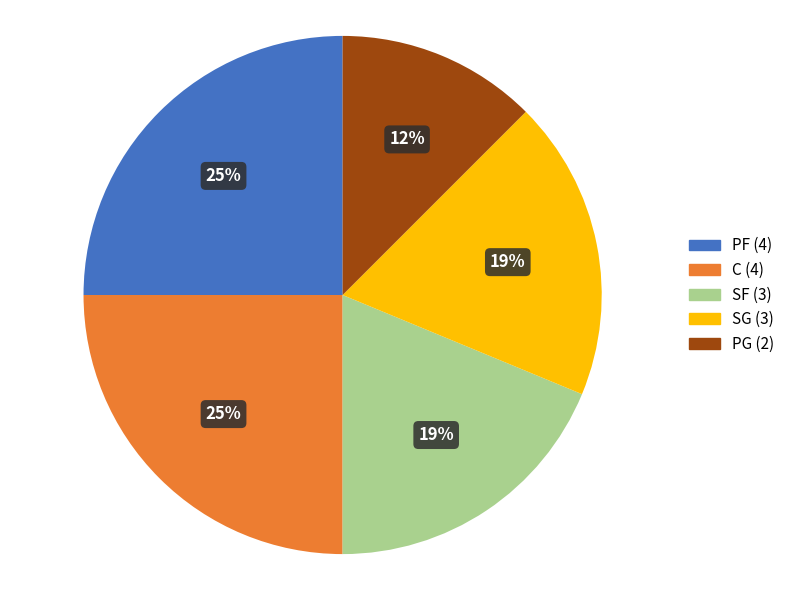

Count the number of slices in the pie.

5